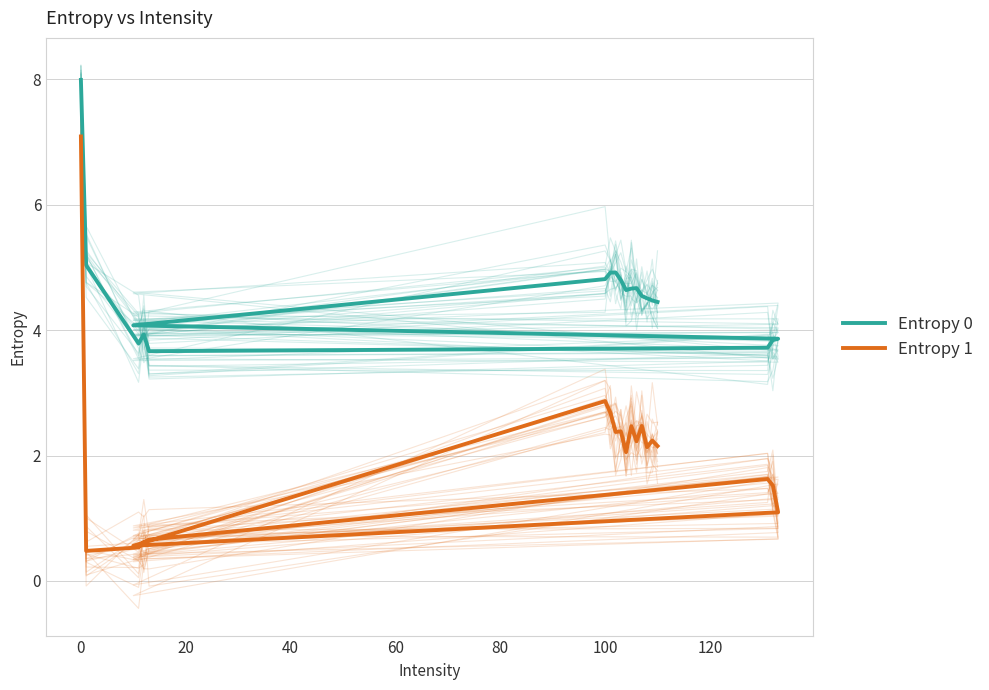

Is it true that Entropy 1 equals 0.5 at 20?

True